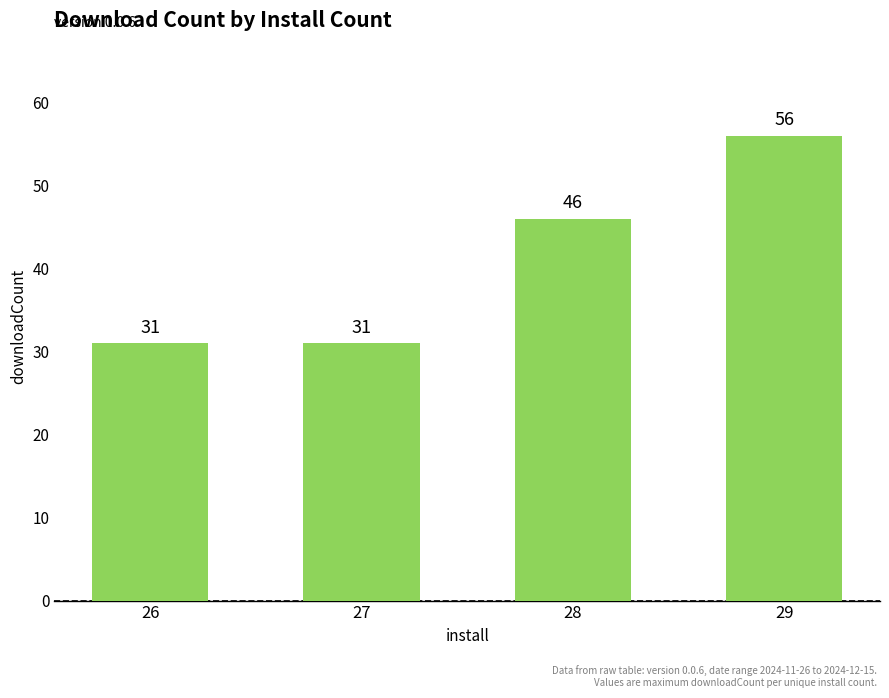

Reading left to right, list all the values displayed in this chart.

31	31	46	56